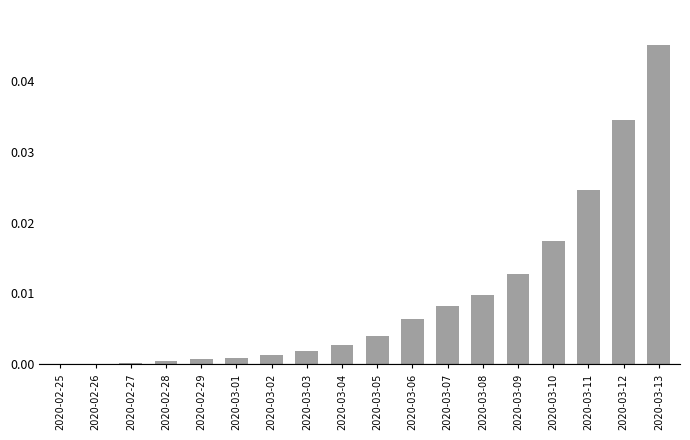

Which category has the highest value across all series?

2020-03-13